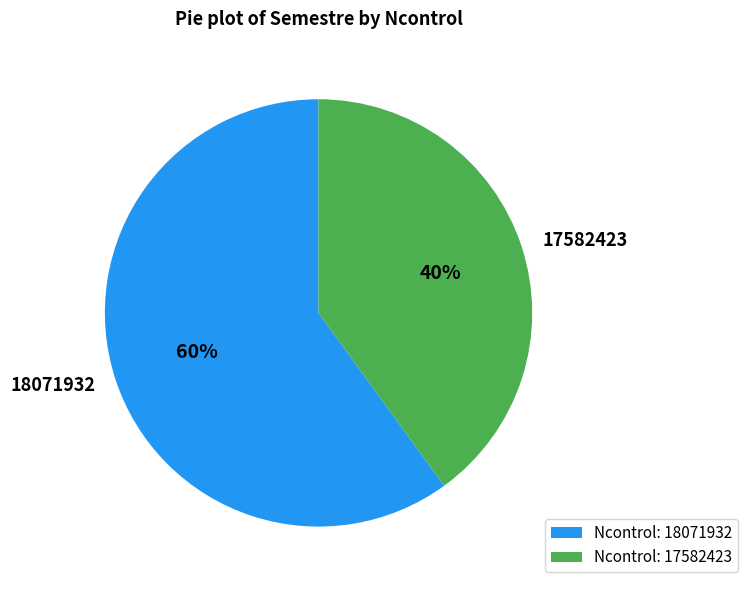

To the nearest percent, what is the difference between the largest and smallest slice percentages?

20%